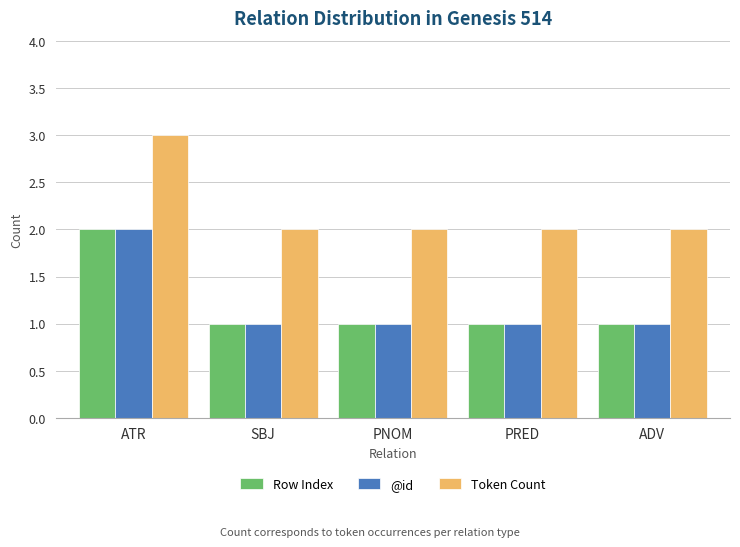

The @id series shows 1 at SBJ. True or false?

True